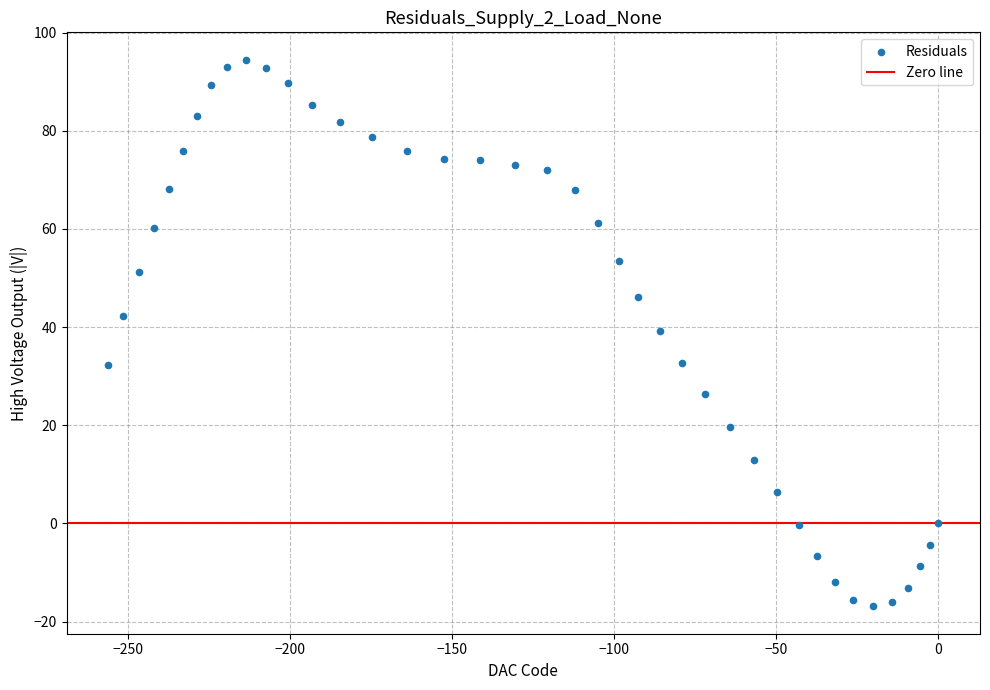

What is the range of X values (max minus min)?

256.0